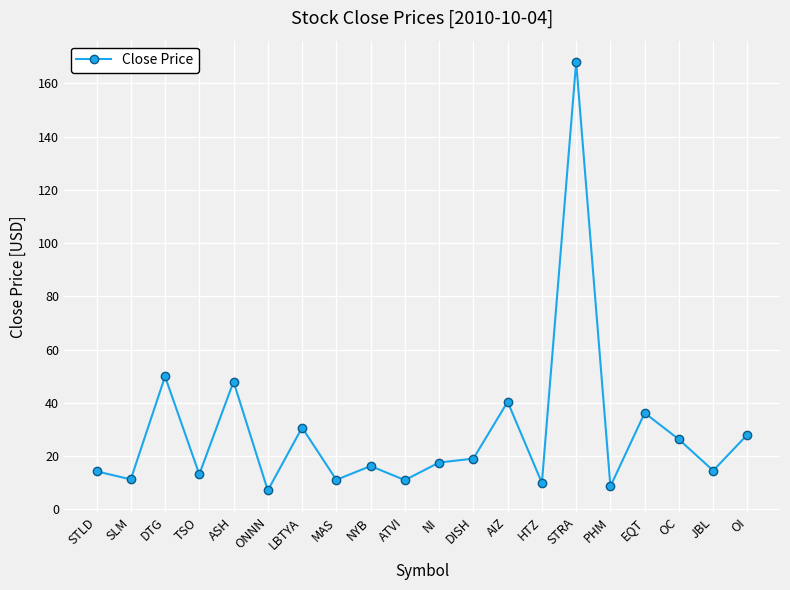

Which label corresponds to the largest value in the chart?

STRA